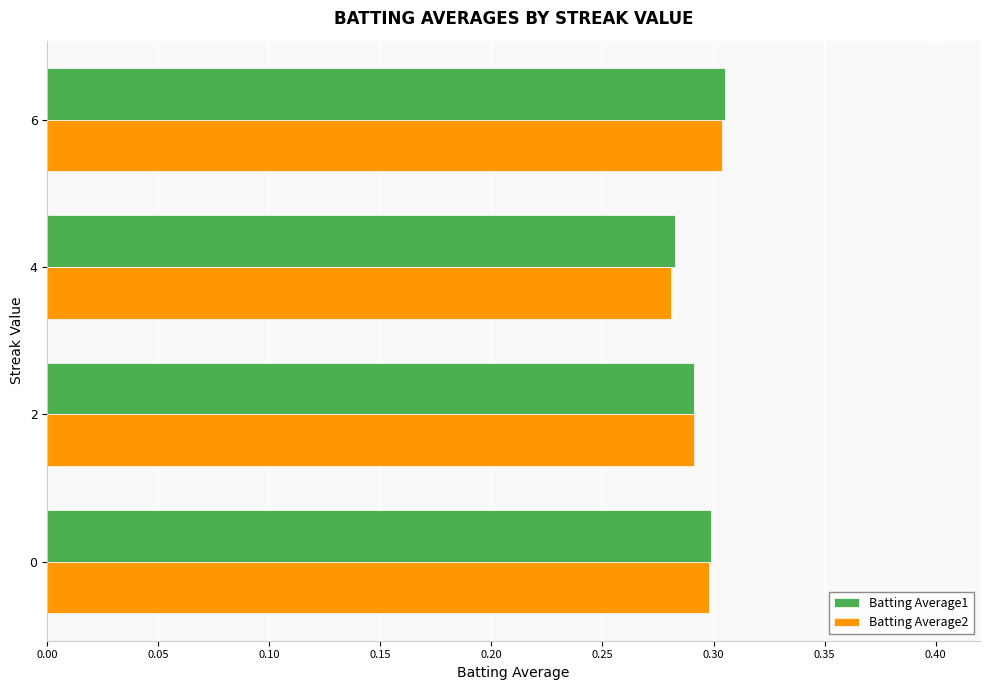

Which series changed the most between 4 and 6?

Batting Average2